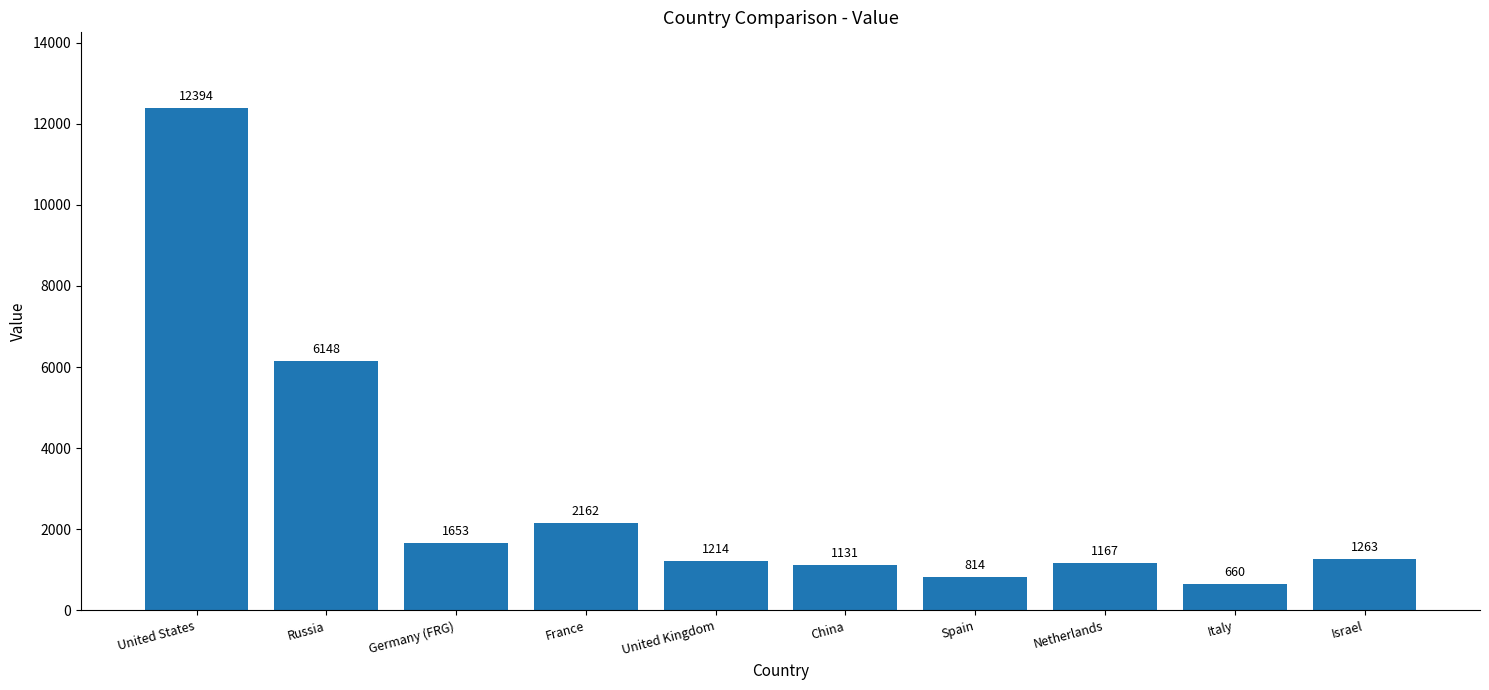

What is the sum of the values at Russia and China?

7279